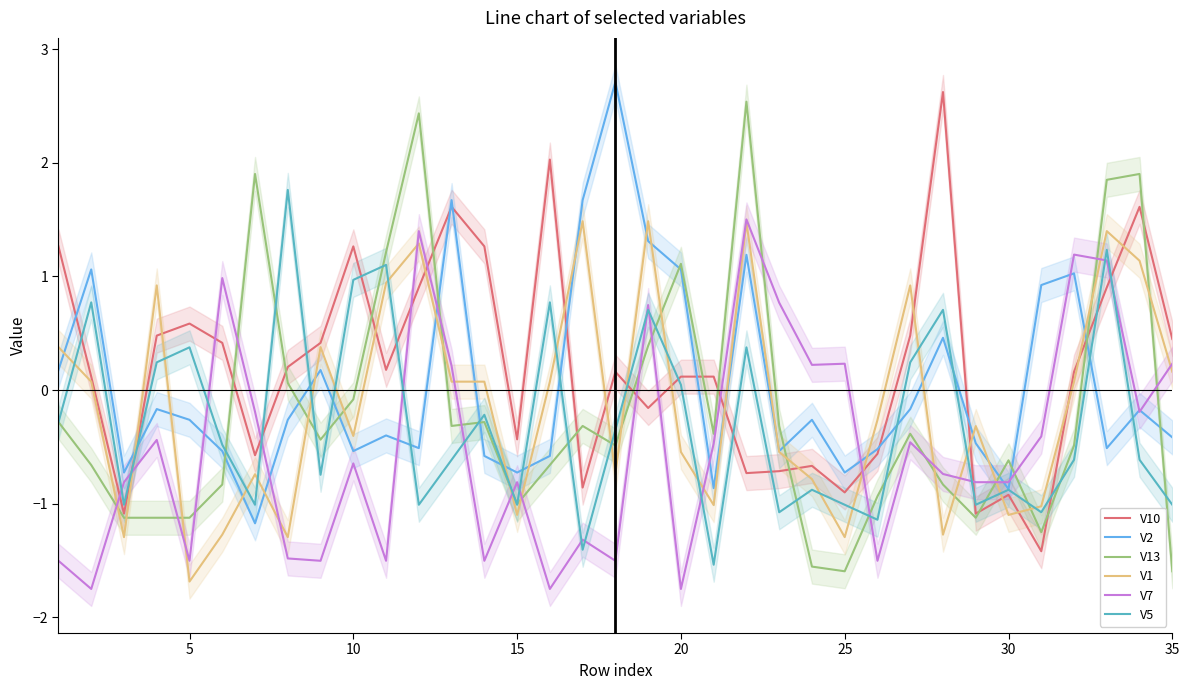

Which series has the largest total across all categories?

V10